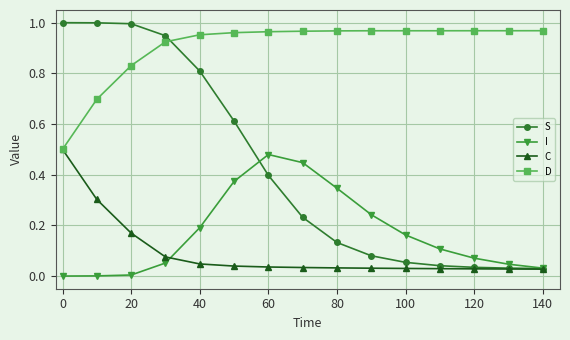

True or false: D and I cross at least once.

False